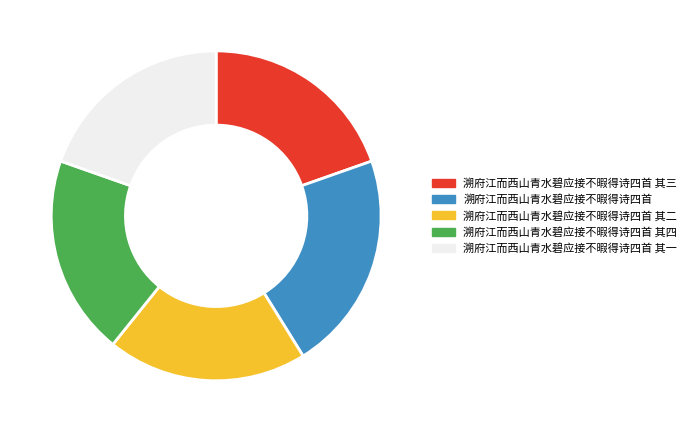

Is there any slice that represents more than half of the pie?

No